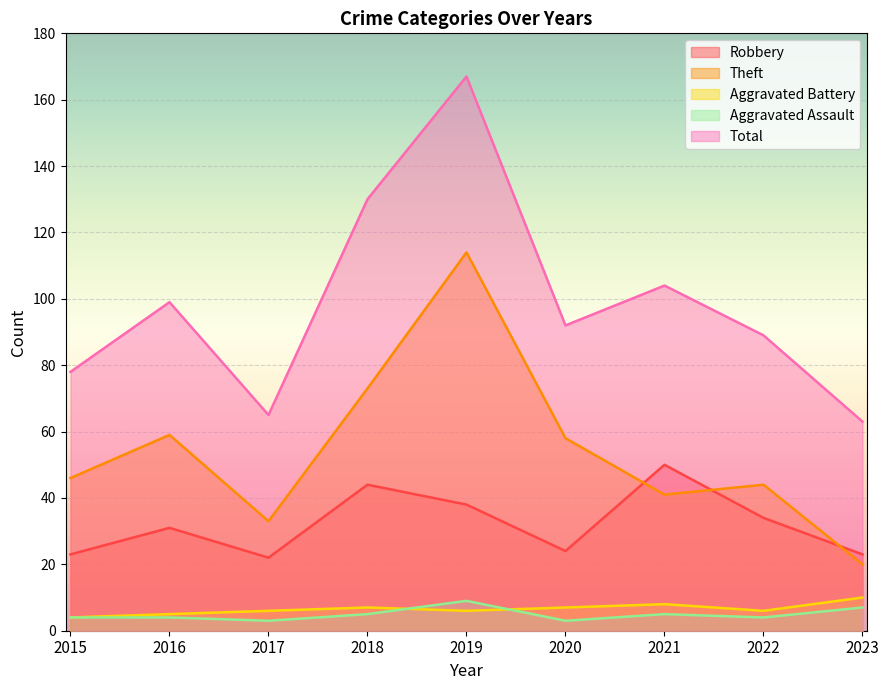

True or false: Theft has more than 0 points higher than both neighbors.

True